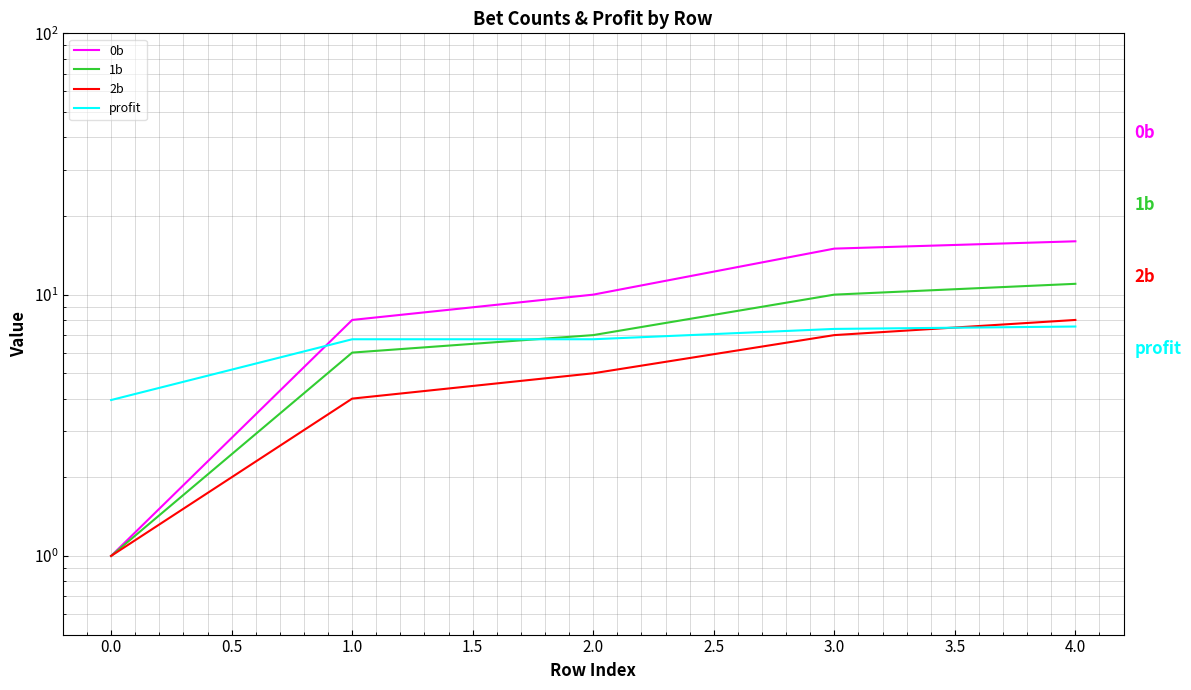

At how many categories does at least one series exceed 9?

3